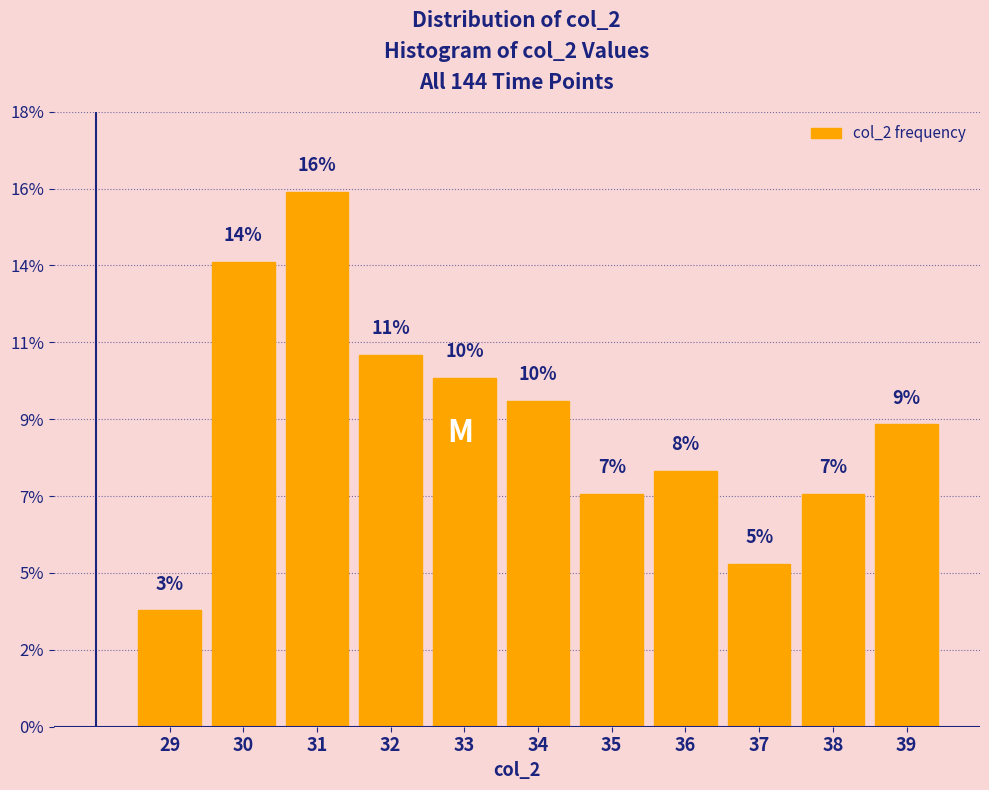

Does the chart contain any negative values?

No